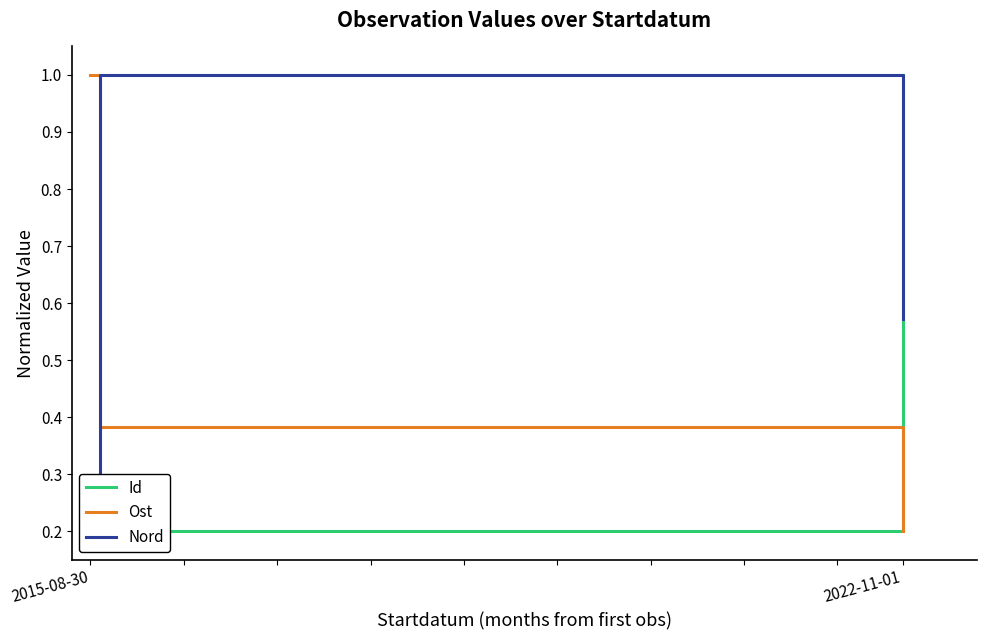

After their last crossing, which series has the higher values: Nord or Id?

Id